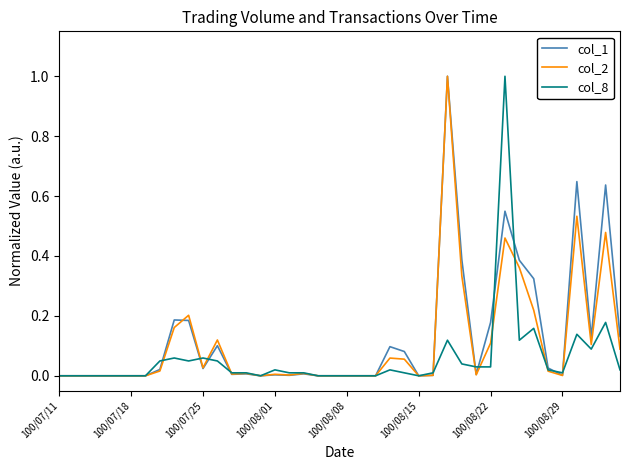

What is the maximum value shown in the chart?

1.0